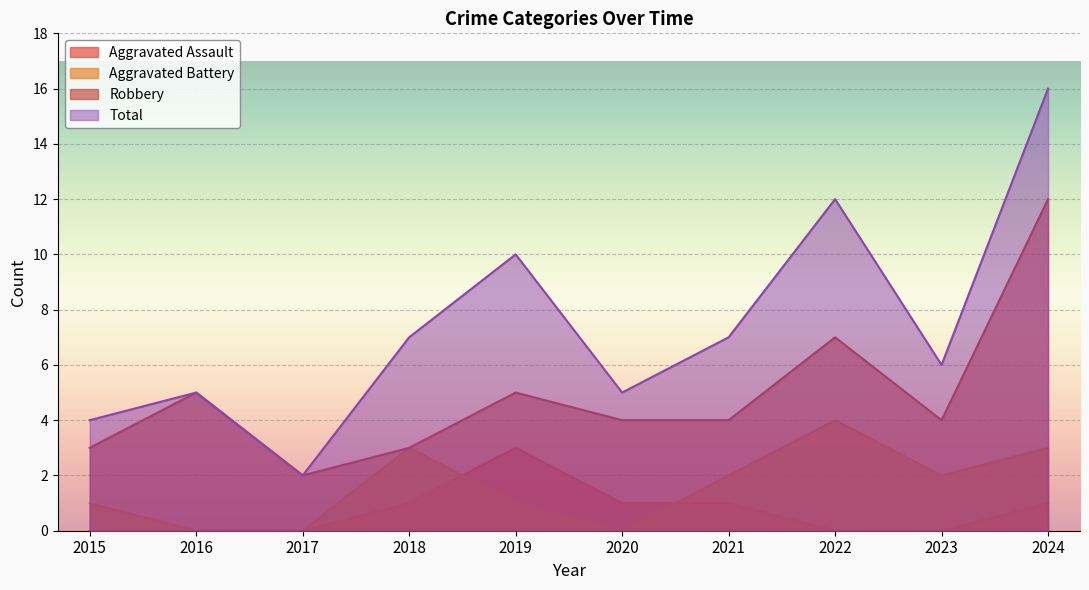

True or false: Aggravated Battery has a value of 3 at 2016.

False